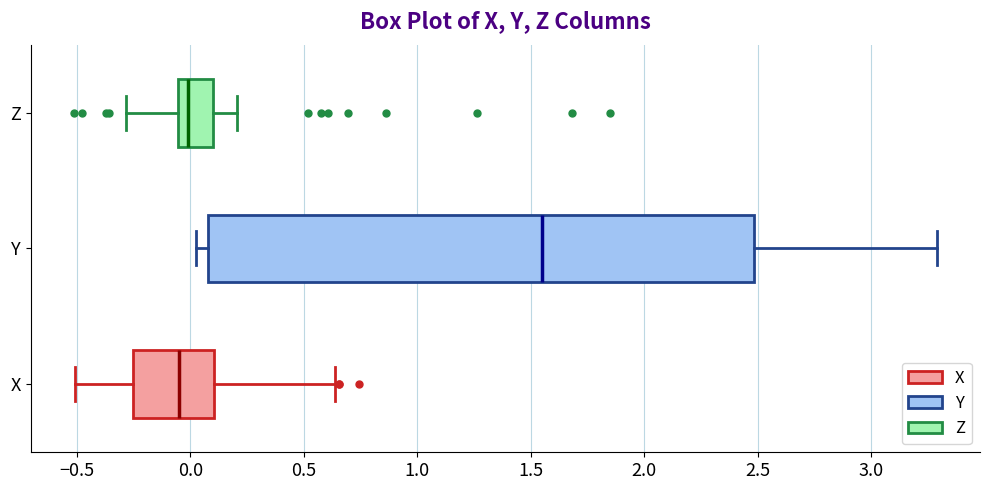

Reading bottom to top, transcribe this box plot: for each box, give where its median line is, the range the box spans, and where its two whiskers end, as read against the x-axis. The values are not printed on the chart, so give them approximately, as read against the axis.

X: median -0.05, box -0.25 to 0.10, whiskers -0.50 to 0.65
Y: median 1.55, box 0.10 to 2.50, whiskers 0.05 to 3.30
Z: median 0.00, box -0.05 to 0.10, whiskers -0.30 to 0.20